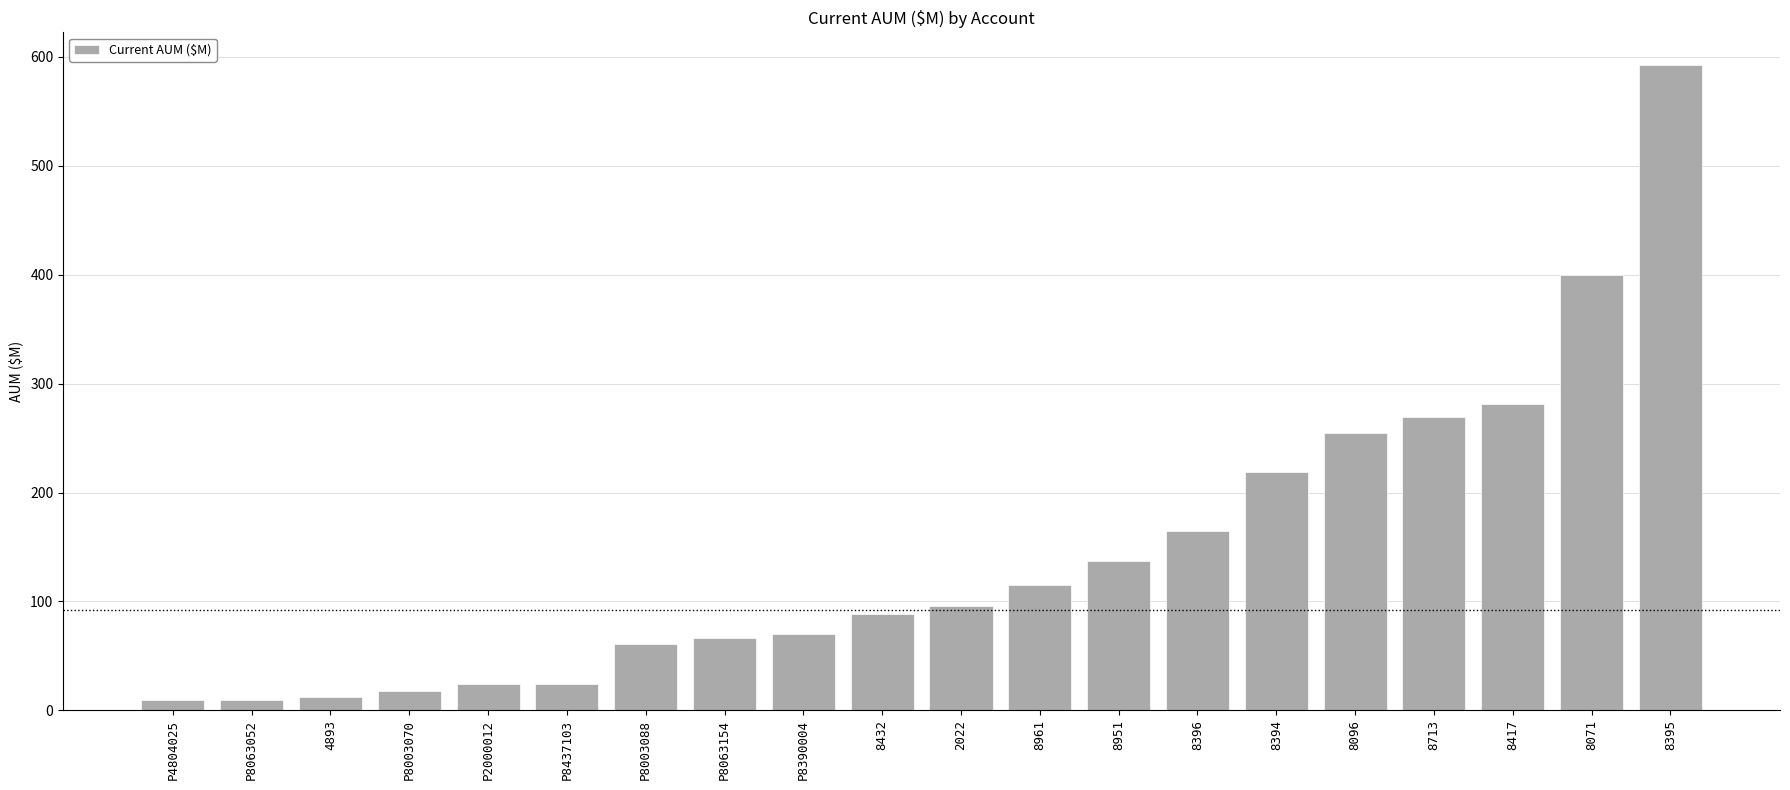

What is the label of the 10th bar from the right?

2022